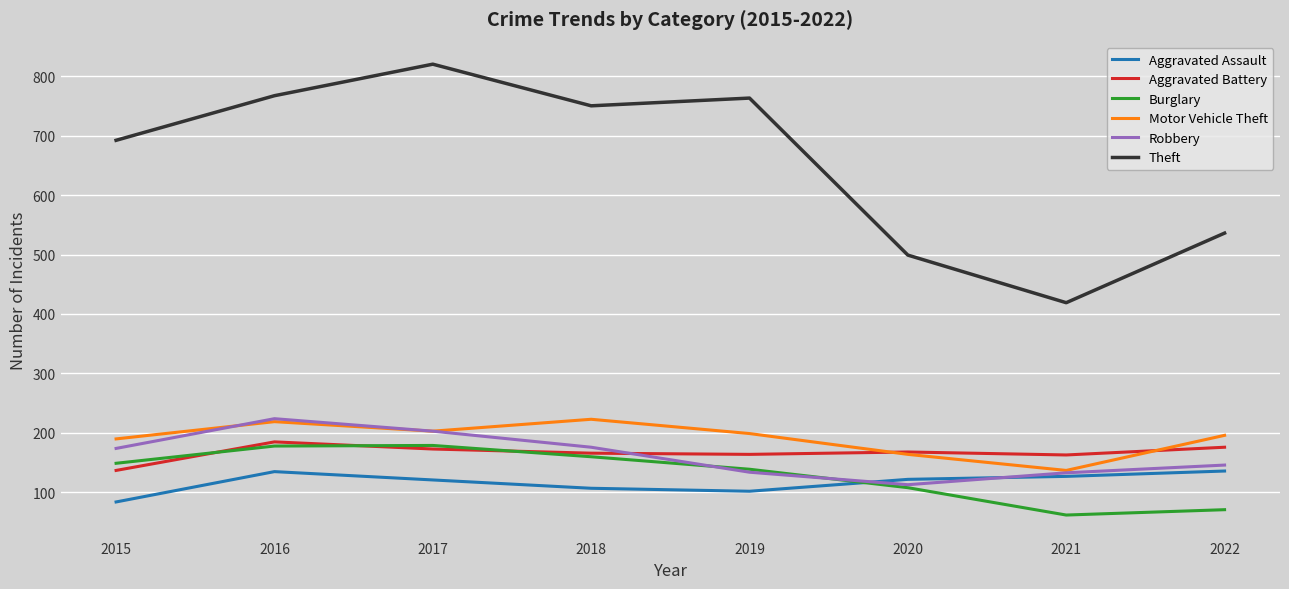

What is the difference between the second highest and second lowest values in the Theft series?

268